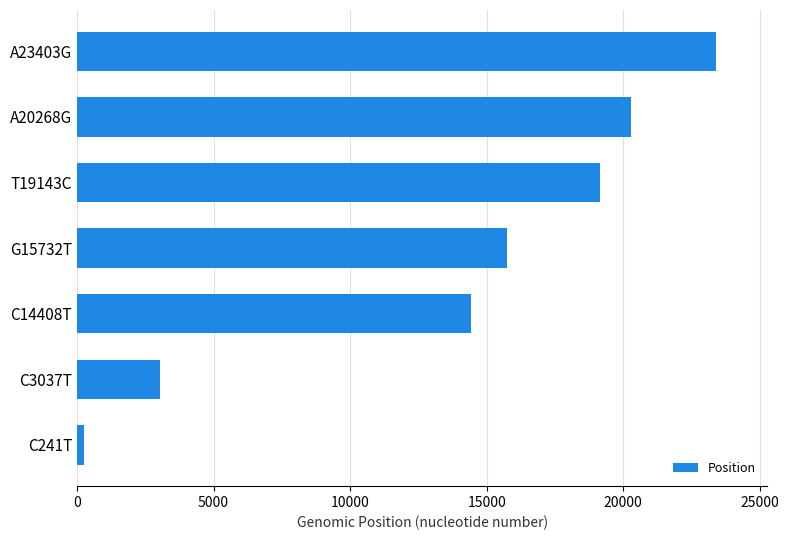

What is the label of the 5th bar from the top?

C14408T